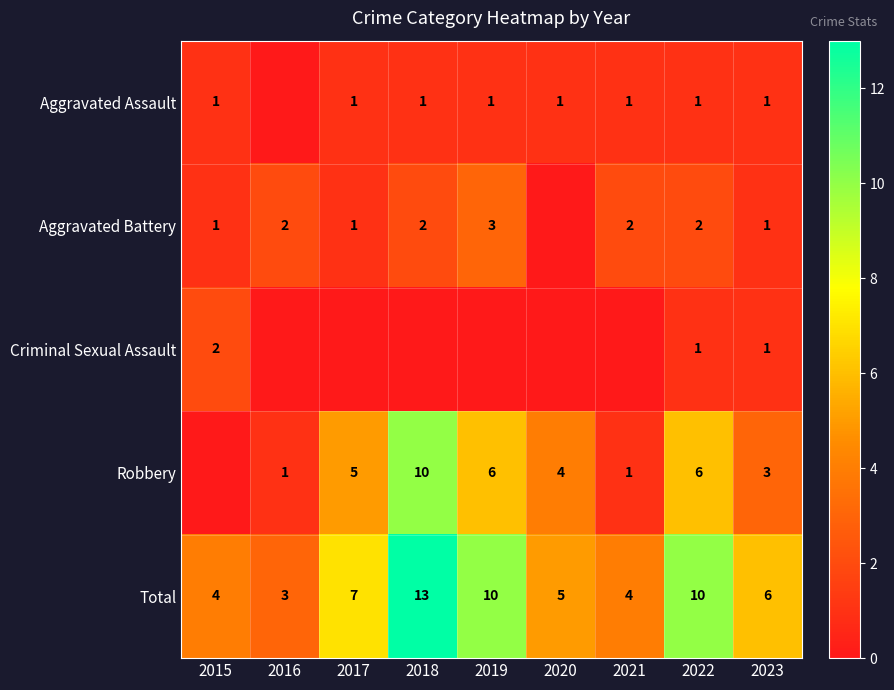

The value of Aggravated Battery at 2022 is 1. True or false?

False